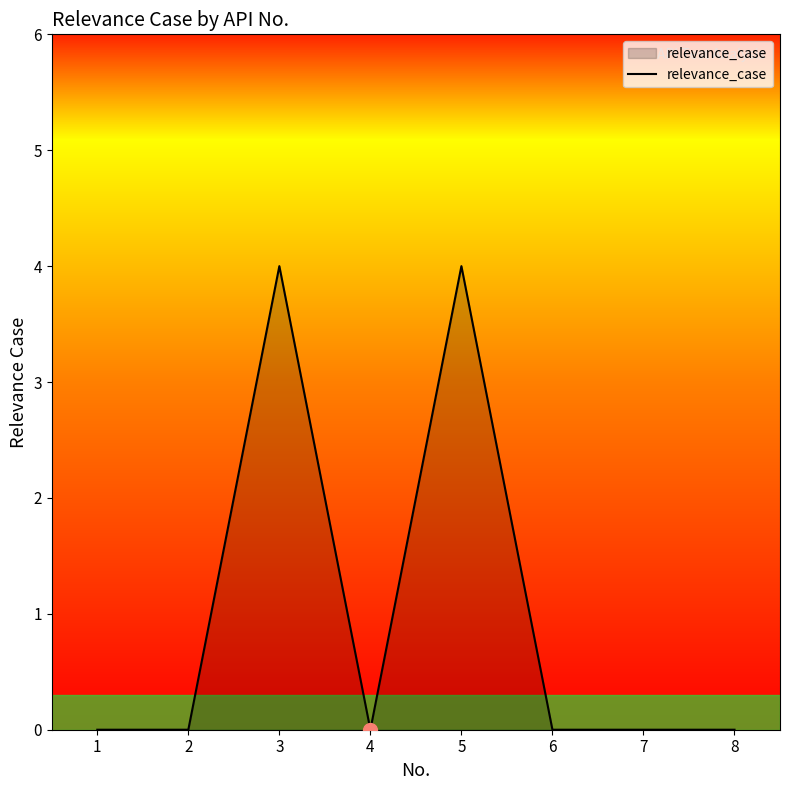

What is the average value?

1